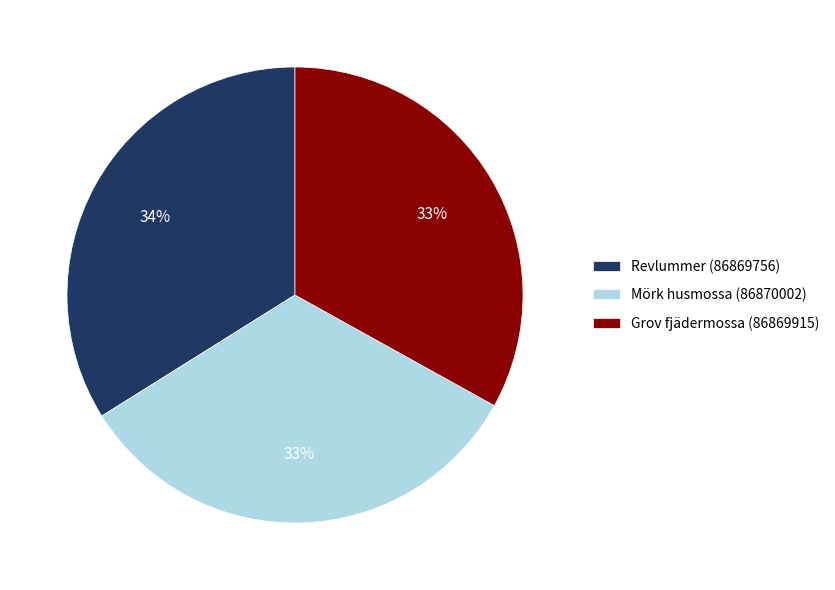

To the nearest percent, what is the average slice percentage?

33%